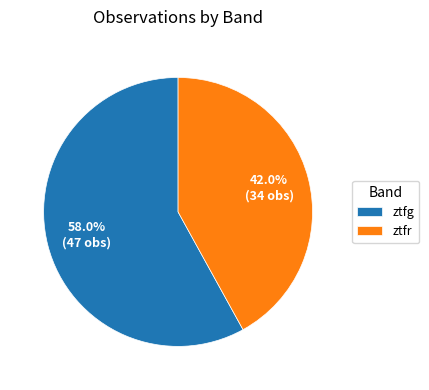

Between ztfg and ztfr, which is larger?

ztfg